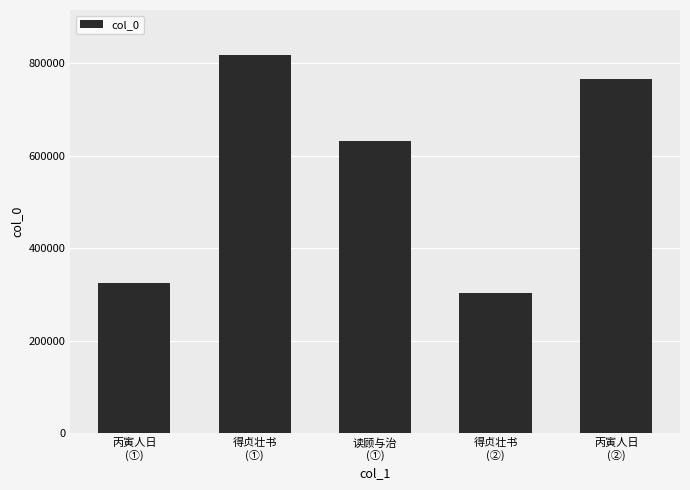

Rank the categories by value from lowest to highest.

得贞壮书
(②), 丙寅人日
(①), 读顾与治
(①), 丙寅人日
(②), 得贞壮书
(①)